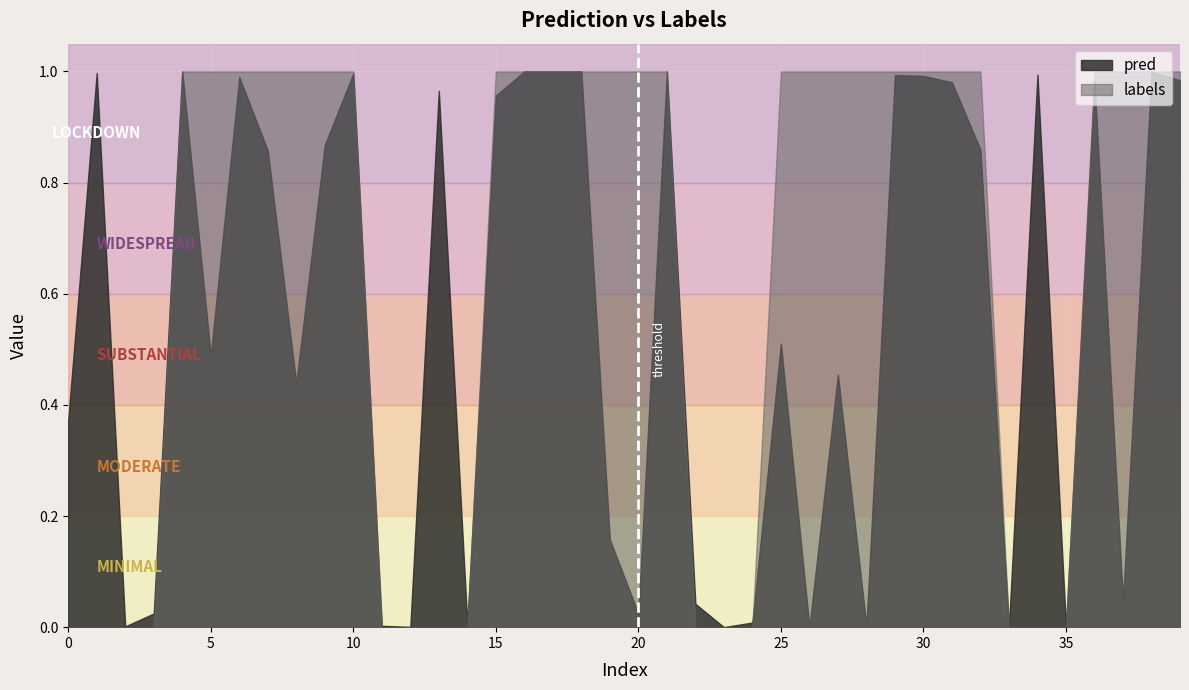

What is the sum of the pred values at 37 and 5?

0.5